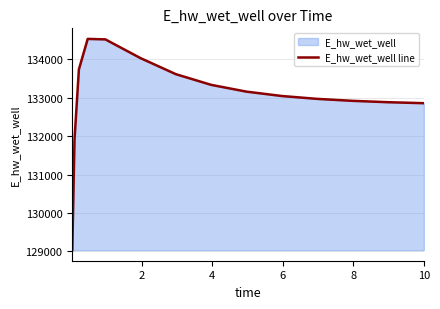

Does the chart display data point markers on the line(s)?

No